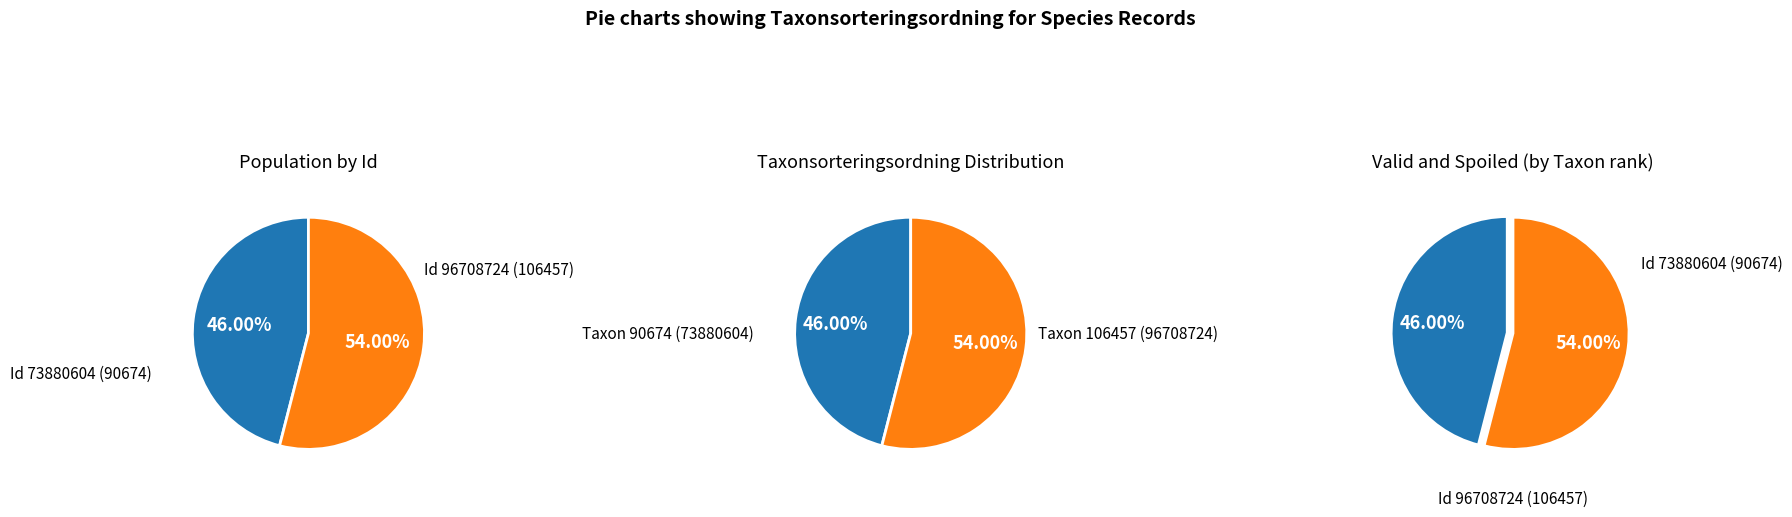

How much of the chart is everything except 96708724?

46.0%